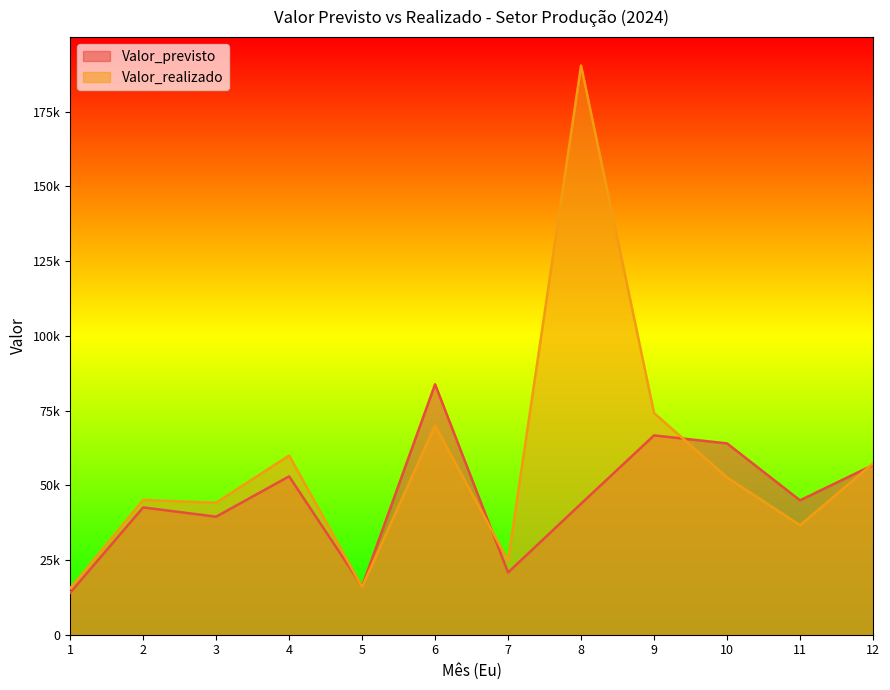

List the series in order of their overall mean, highest first.

Valor_realizado, Valor_previsto